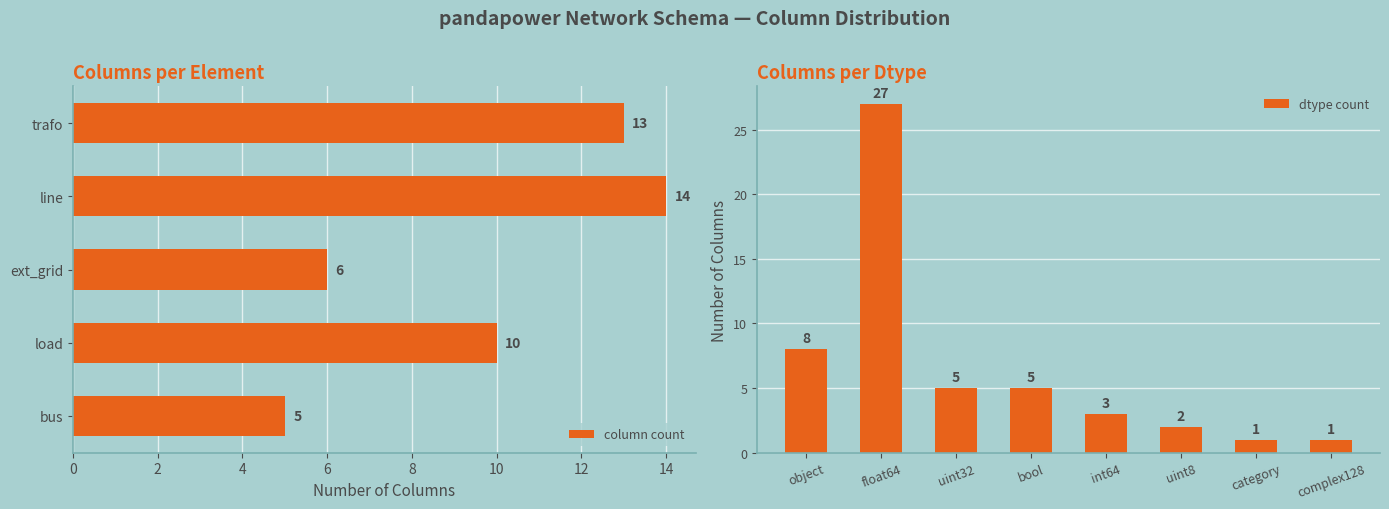

How many data points in bool are above 0?

1